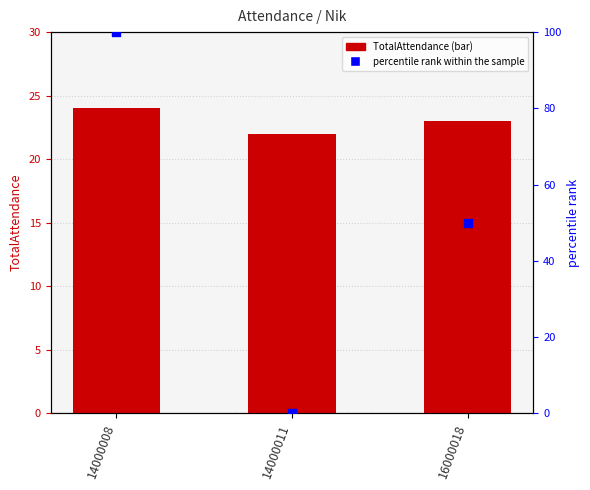

Which series contains the highest Y value?

percentile rank within the sample